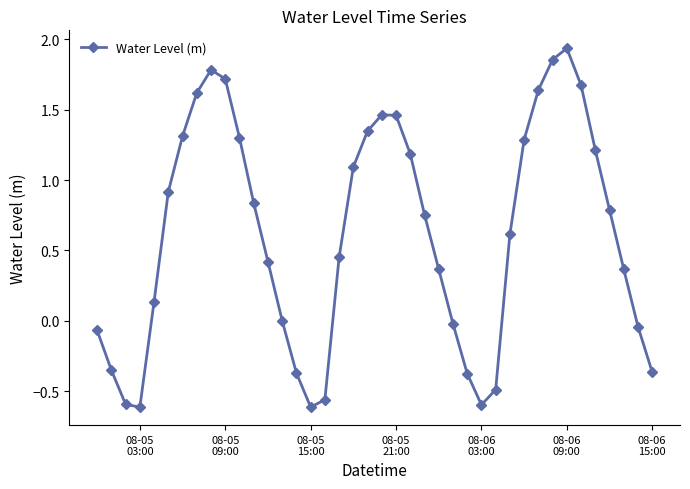

How many interior local peaks (higher than both neighbors) does the data have?

3